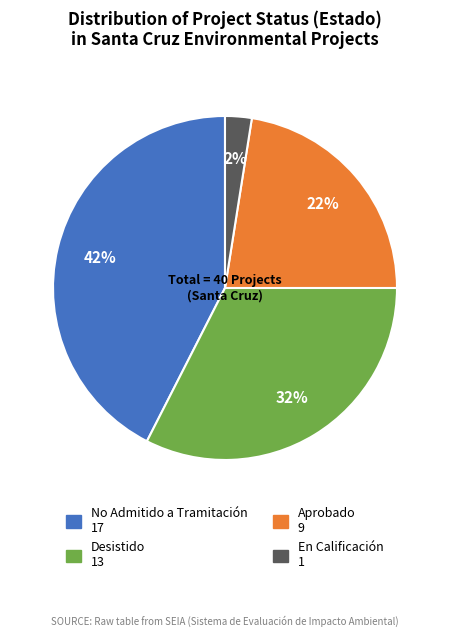

Is there a majority slice in this chart?

No